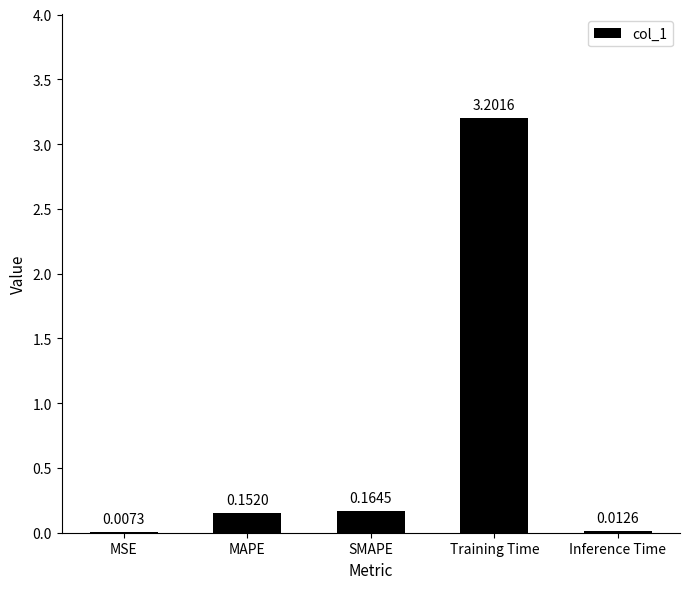

At which category does the chart reach its peak across all series?

Training Time